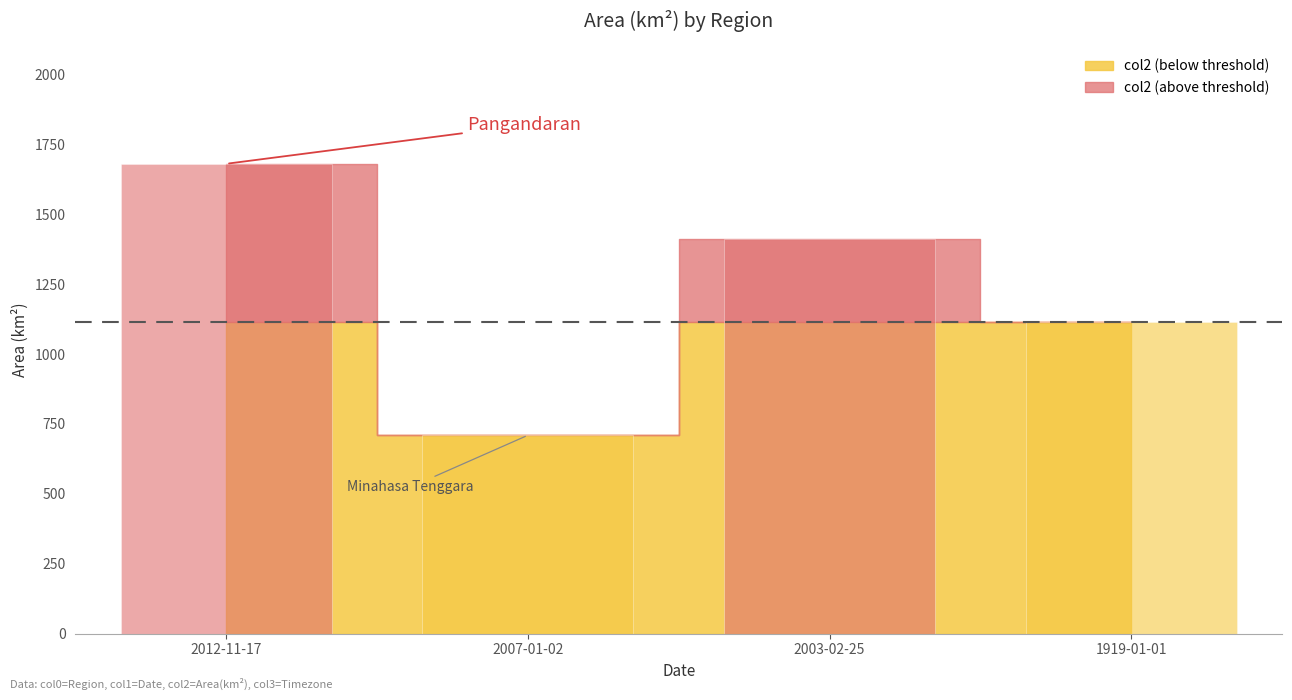

True or false: the data shows 409.7 at 1919-01-01.

False